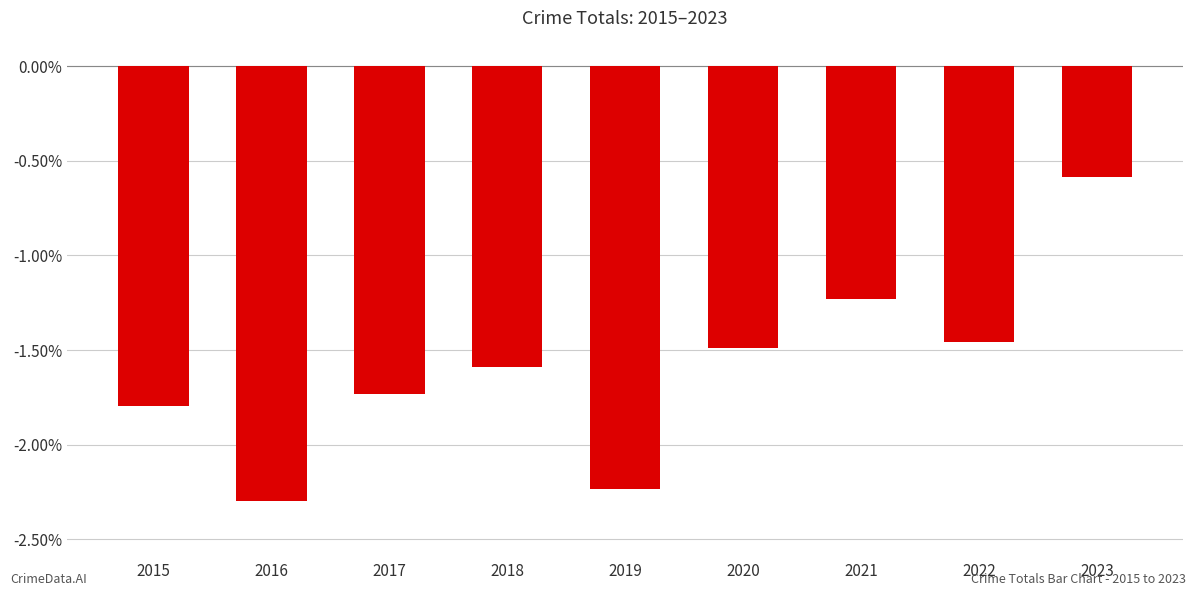

How many data points are above -1?

1